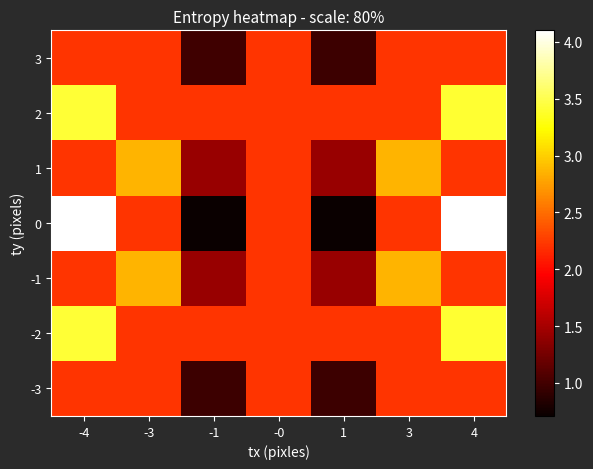

Reading left to right, transcribe all the data shown in this chart.

-3: -4=2.2	-3=2.2	-1=1.0	-0=2.2	1=1.0	3=2.2	4=2.2
-2: -4=3.4	-3=2.2	-1=2.2	-0=2.2	1=2.2	3=2.2	4=3.4
-1: -4=2.2	-3=2.9	-1=1.4	-0=2.2	1=1.4	3=2.9	4=2.2
0: -4=4.1	-3=2.2	-1=0.7	-0=2.2	1=0.7	3=2.2	4=4.1
1: -4=2.2	-3=2.9	-1=1.4	-0=2.2	1=1.4	3=2.9	4=2.2
2: -4=3.4	-3=2.2	-1=2.2	-0=2.2	1=2.2	3=2.2	4=3.4
3: -4=2.2	-3=2.2	-1=1.0	-0=2.2	1=1.0	3=2.2	4=2.2